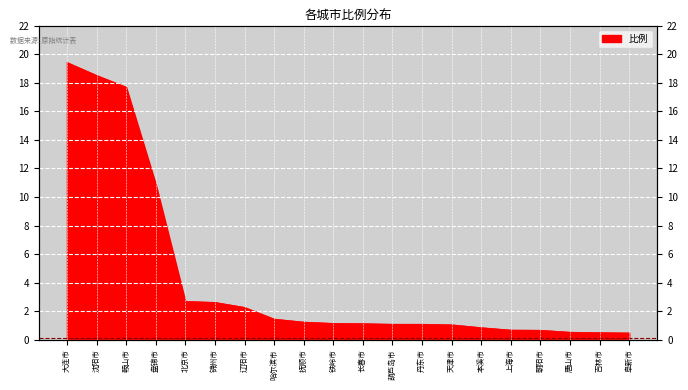

Which label corresponds to the largest value in the chart?

大连市